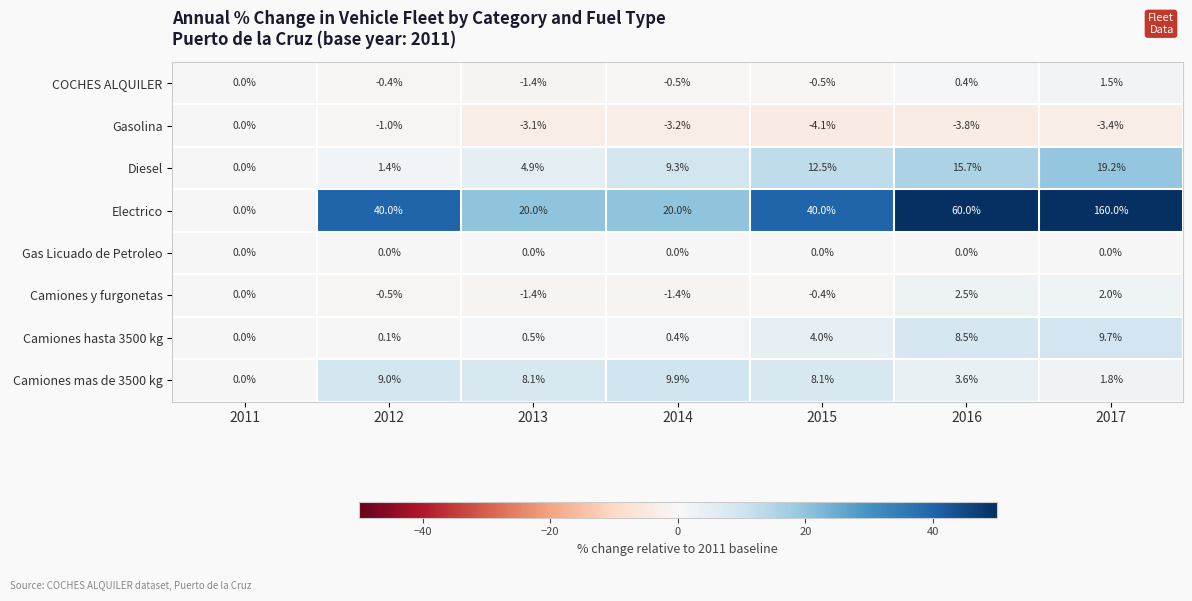

At which category is the sum across all series the highest?

2017